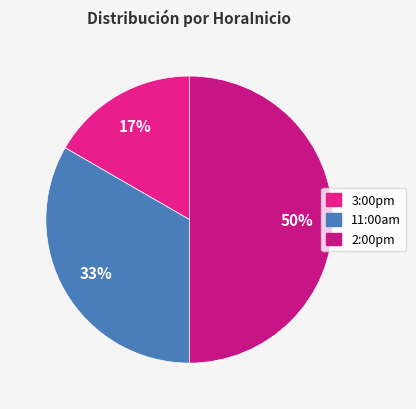

Is there a majority slice in this chart?

No